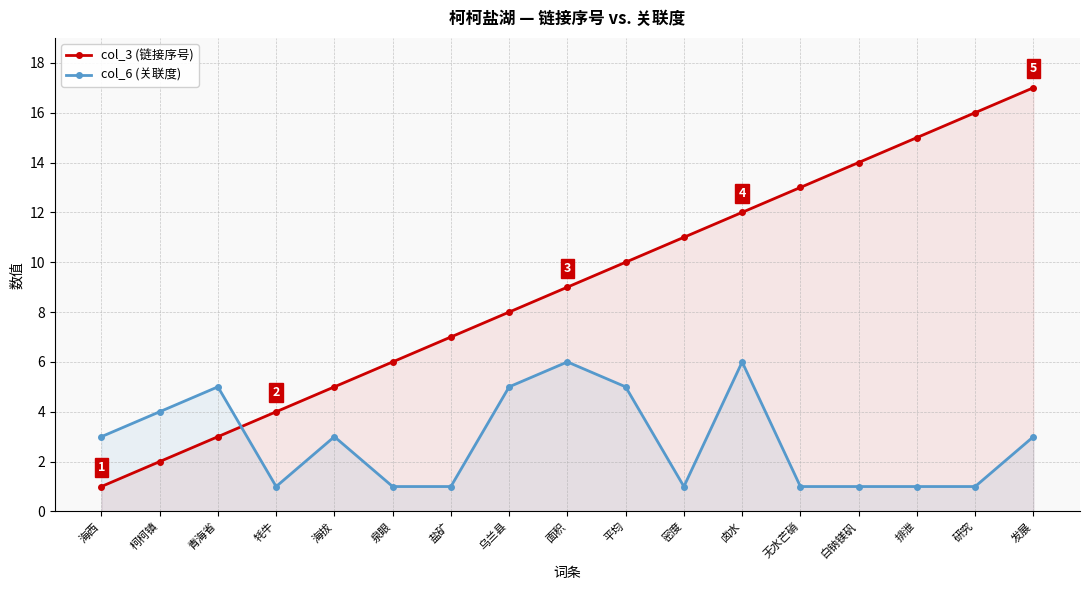

Reading left to right, transcribe all the data shown in this chart.

col_3 (链接序号): 1	2	3	4	5	6	7	8	9	10	11	12	13	14	15	16	17
col_6 (关联度): 3	4	5	1	3	1	1	5	6	5	1	6	1	1	1	1	3